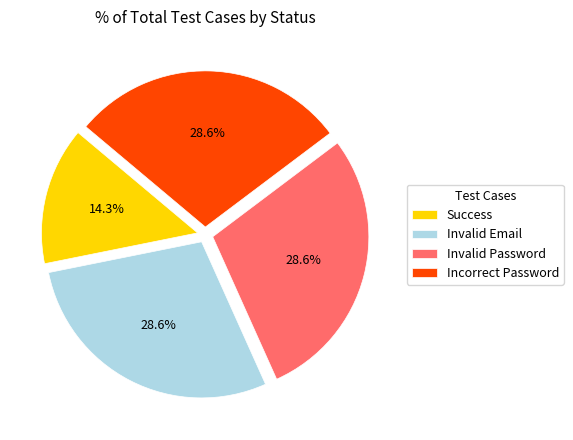

Is the sum of Invalid Email and Incorrect Password greater than half?

Yes